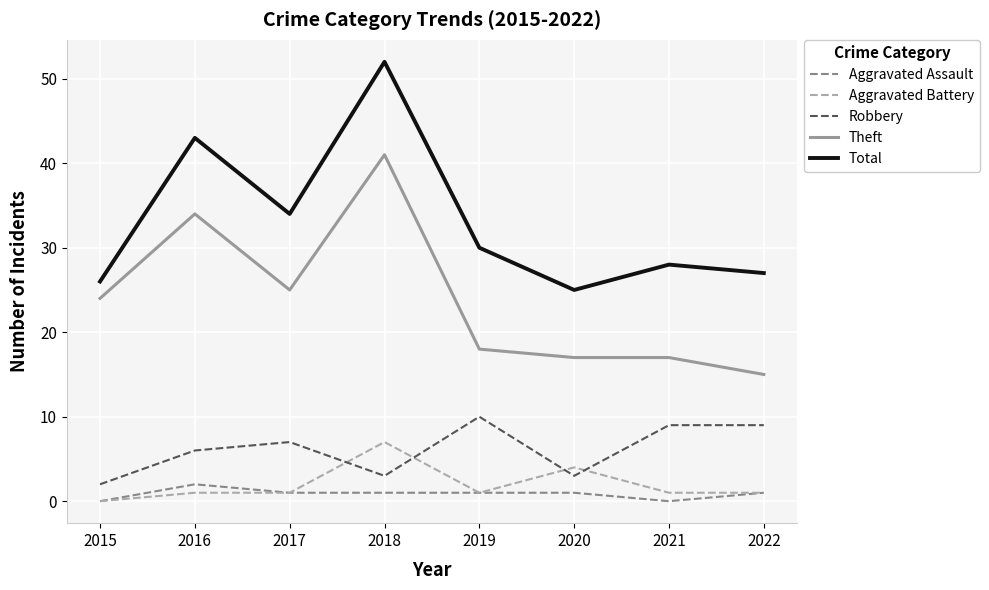

At 2018, list the series in order from smallest to largest.

Aggravated Assault, Robbery, Aggravated Battery, Theft, Total